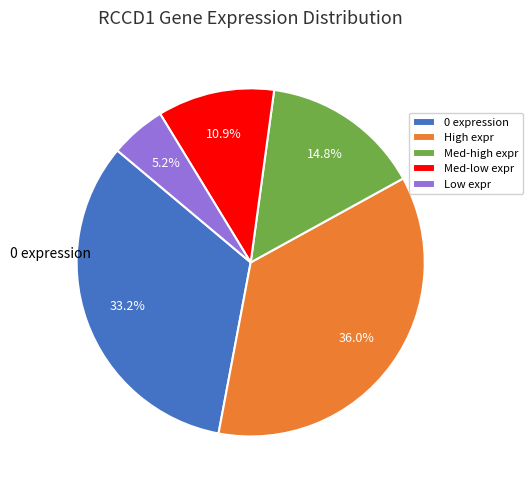

What is the ratio of the value at High expr to the value at Low expr?

6.9